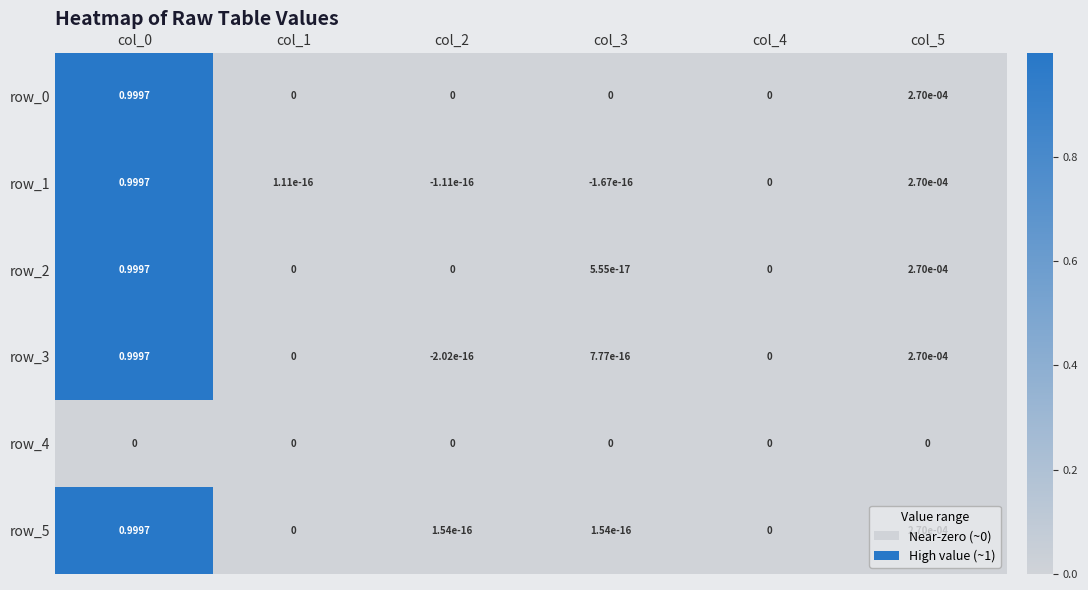

Between col_2 and col_4, which series saw the biggest shift?

row_3